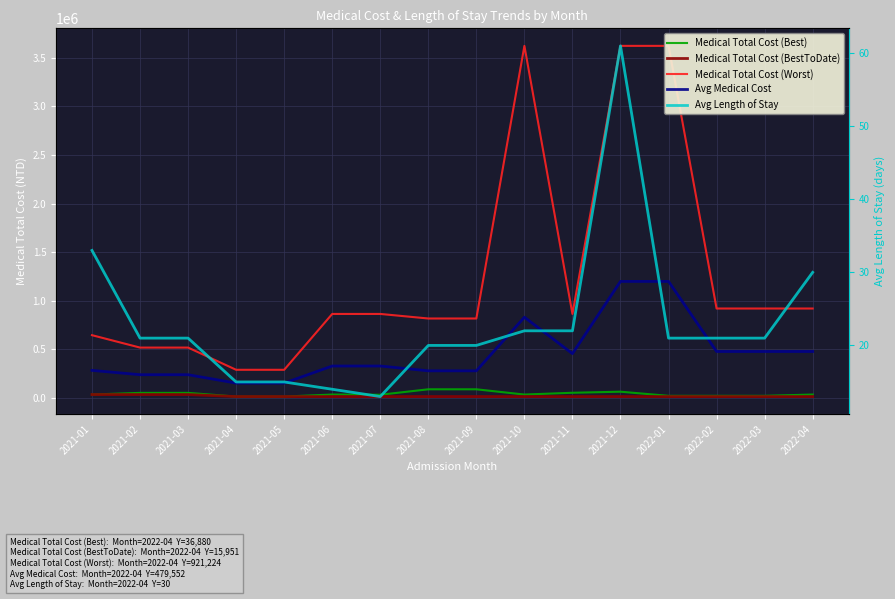

How many lines are shown in the chart?

5